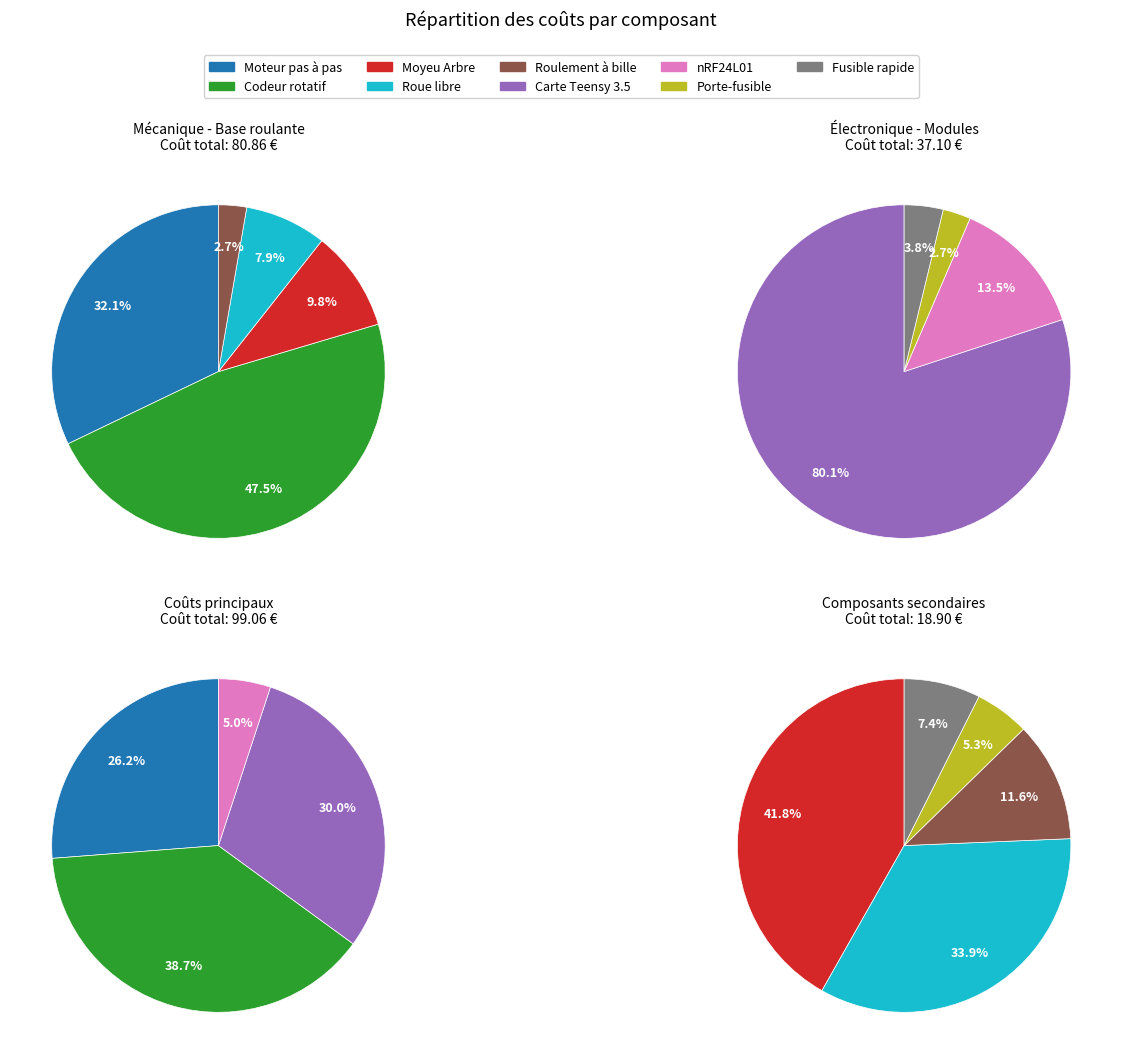

How many segments does this pie chart have?

9